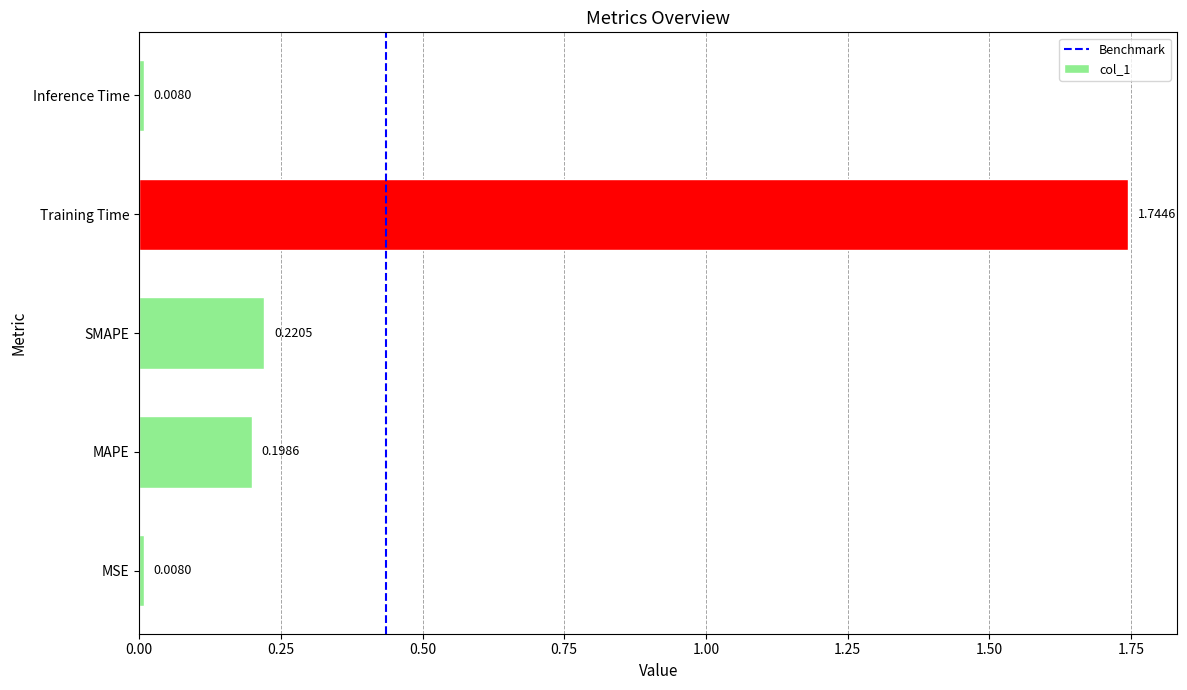

At which category does the chart reach its peak across all series?

Training Time